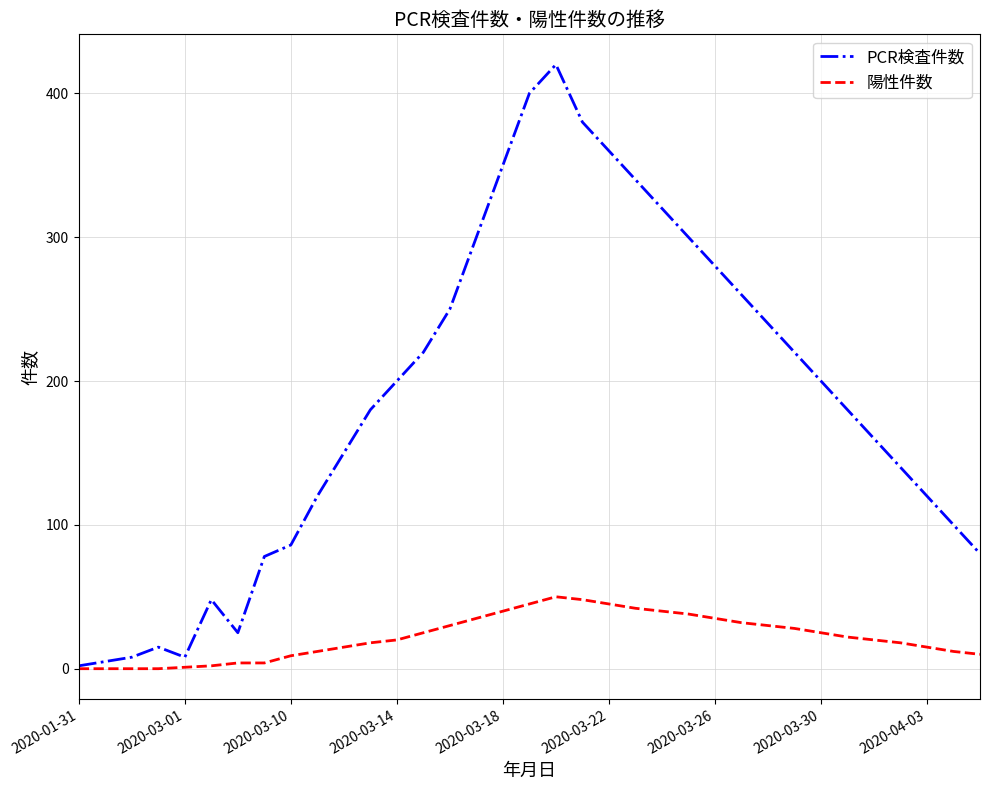

What is the maximum value for PCR検査件数?

420